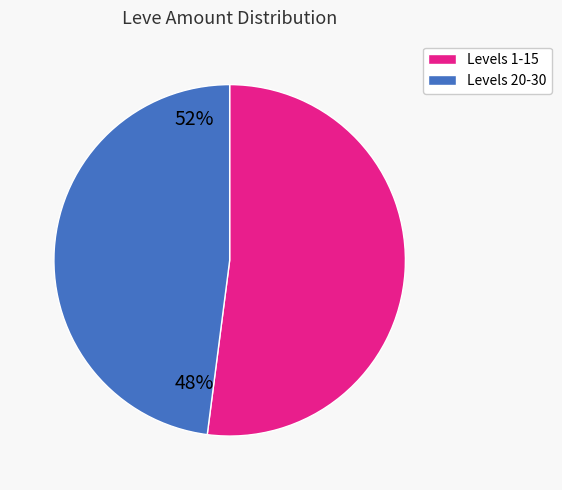

Is there any slice that represents more than half of the pie?

Yes